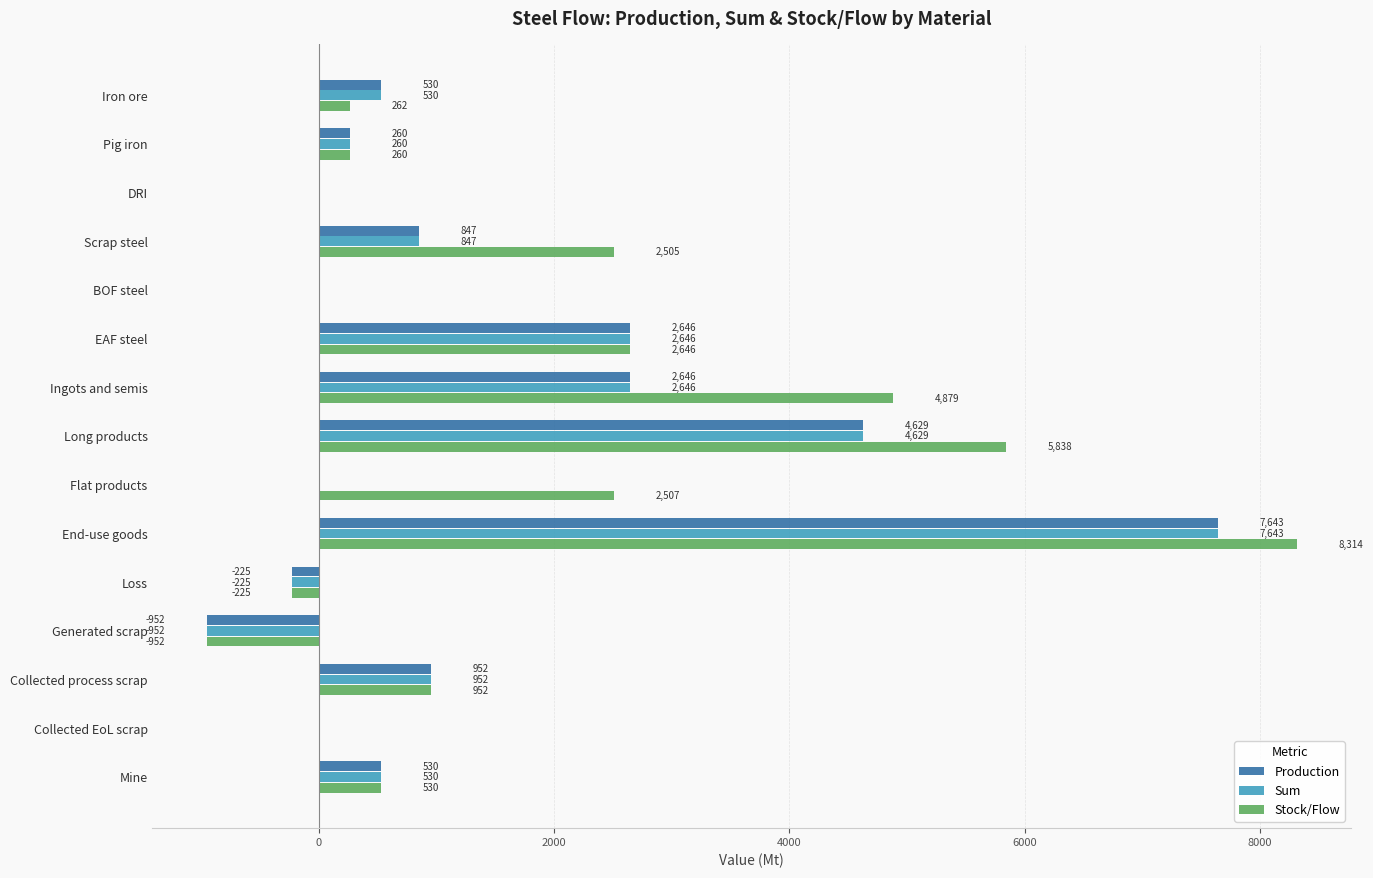

At which category is the sum across all series the highest?

End-use goods